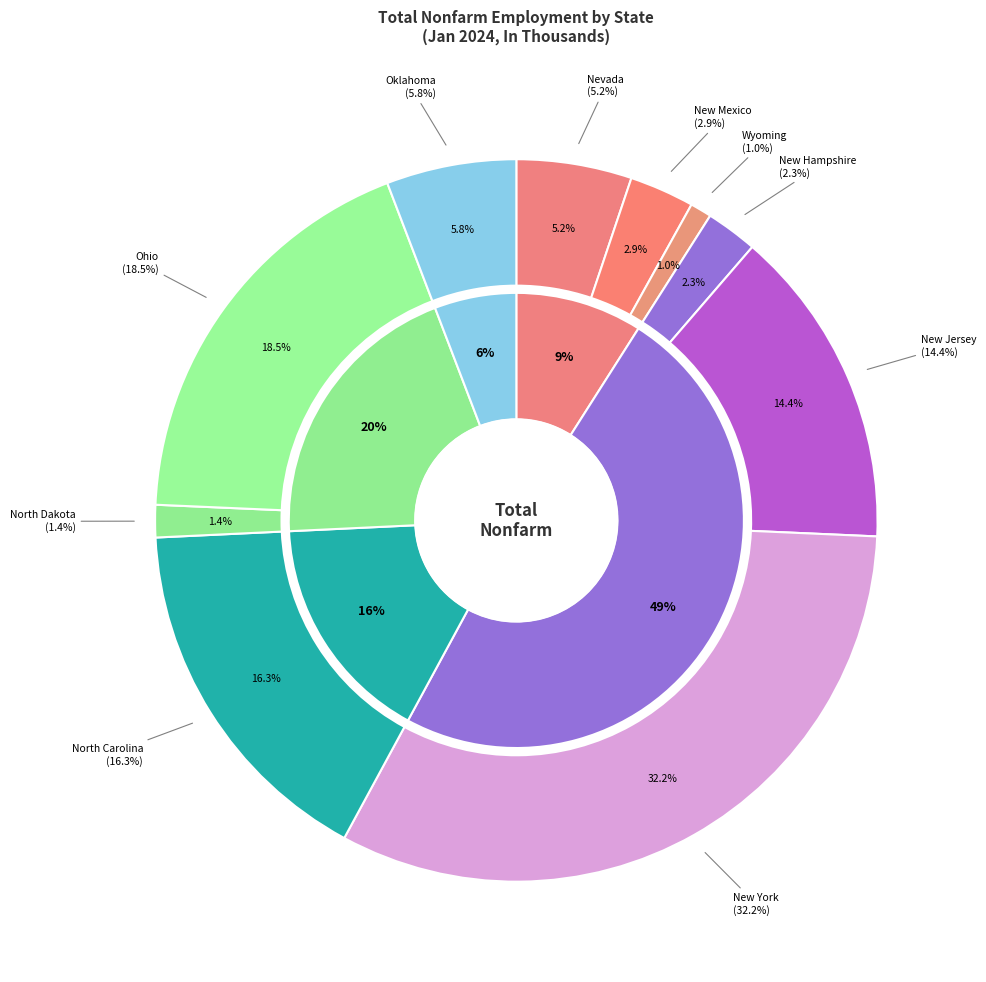

To the nearest percent, what percentage of the pie is New Hampshire?

2%